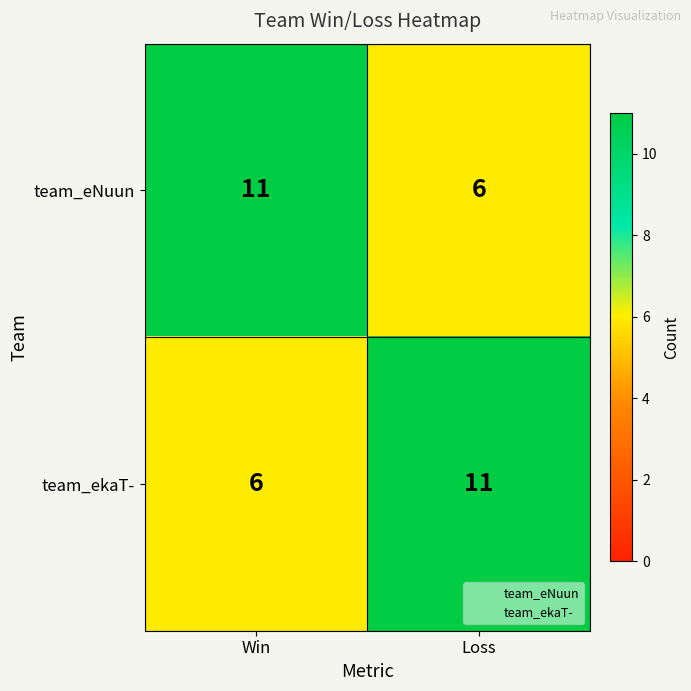

True or false: team_eNuun has a value of 2 at Loss.

False